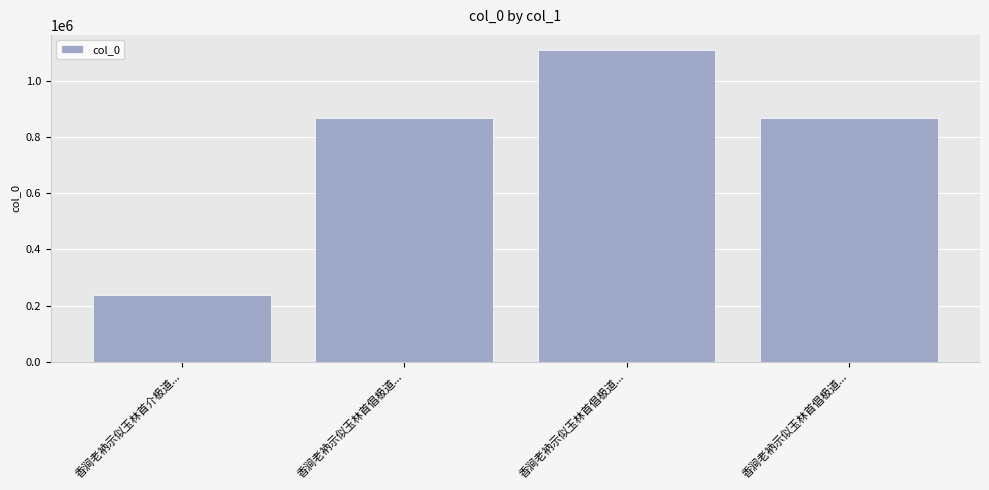

Reading left to right, list all the values displayed in this chart.

香涧老衲示似玉林首介极道...=238847	香涧老衲示似玉林首倡极道...=867595	香涧老衲示似玉林首倡极道...=1107429	香涧老衲示似玉林首倡极道...=867596